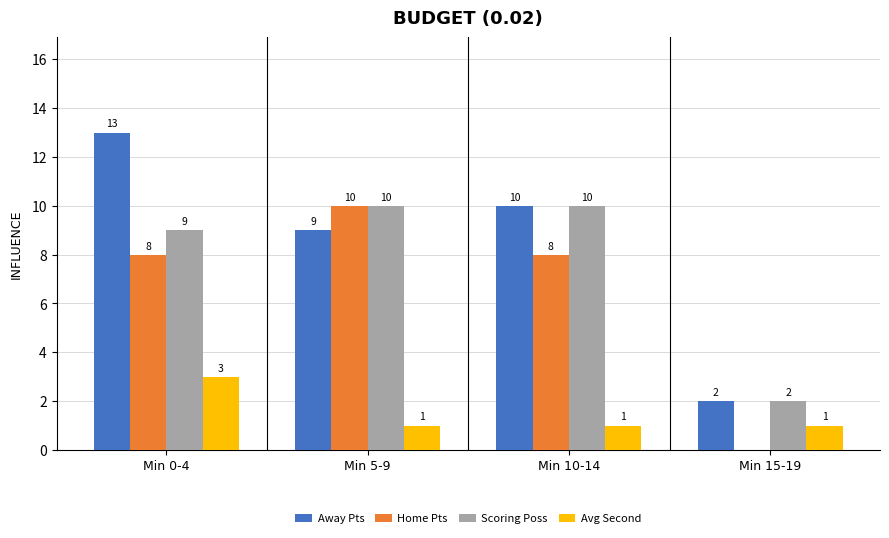

Which category has the highest value across all series?

Min 0-4